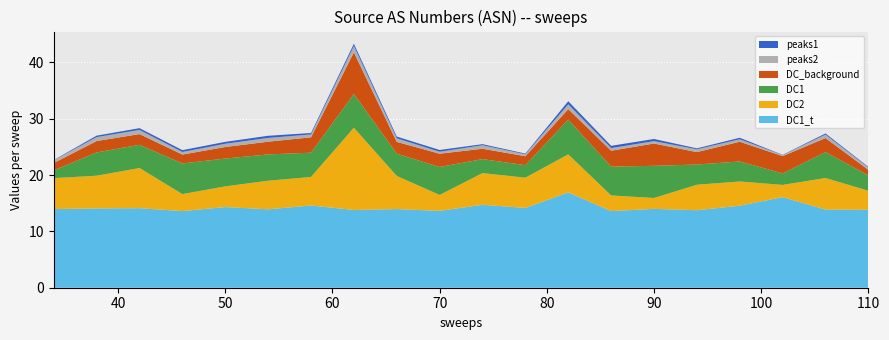

Reading left to right, list all the values displayed in this chart.

DC2: 5.5	5.8	7.1	3.0	3.7	5.1	5.1	14.6	5.9	2.8	5.6	5.4	6.8	2.8	1.9	4.5	4.3	2.2	5.6	3.4
DC1: 1.4	4.1	4.1	5.4	4.9	4.7	4.3	6.0	4.0	5.0	2.5	2.2	6.2	5.1	5.7	3.6	3.6	2.0	4.6	2.7
DC_background: 1.3	2.0	1.9	1.6	2.0	2.3	2.7	7.4	2.1	2.4	1.8	1.6	1.9	2.8	4.0	2.2	3.5	3.1	2.5	1.0
peaks2: 0.5	0.7	0.7	0.5	0.6	0.7	0.5	1.1	0.6	0.3	0.6	0.4	0.9	0.5	0.4	0.5	0.4	0.2	0.6	0.4
peaks1: 0.0	0.3	0.3	0.3	0.3	0.4	0.3	0.4	0.3	0.3	0.2	0.1	0.5	0.4	0.4	0.2	0.3	0.0	0.2	0.1
DC1_t: 14.0	14.1	14.1	13.6	14.3	13.9	14.6	13.8	14.0	13.6	14.7	14.2	16.9	13.6	14.0	13.8	14.6	16.1	13.9	13.8